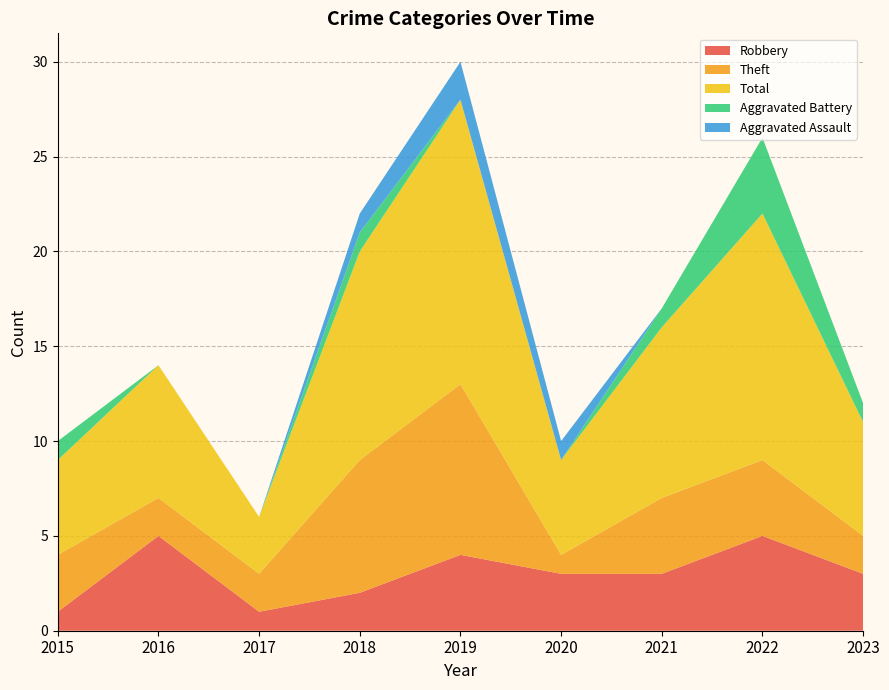

Reading left to right, list all the values displayed in this chart.

Robbery: 1	5	1	2	4	3	3	5	3
Theft: 3	2	2	7	9	1	4	4	2
Total: 5	7	3	11	15	5	9	13	6
Aggravated Battery: 1	0	0	1	0	0	1	4	1
Aggravated Assault: 0	0	0	1	2	1	0	0	0